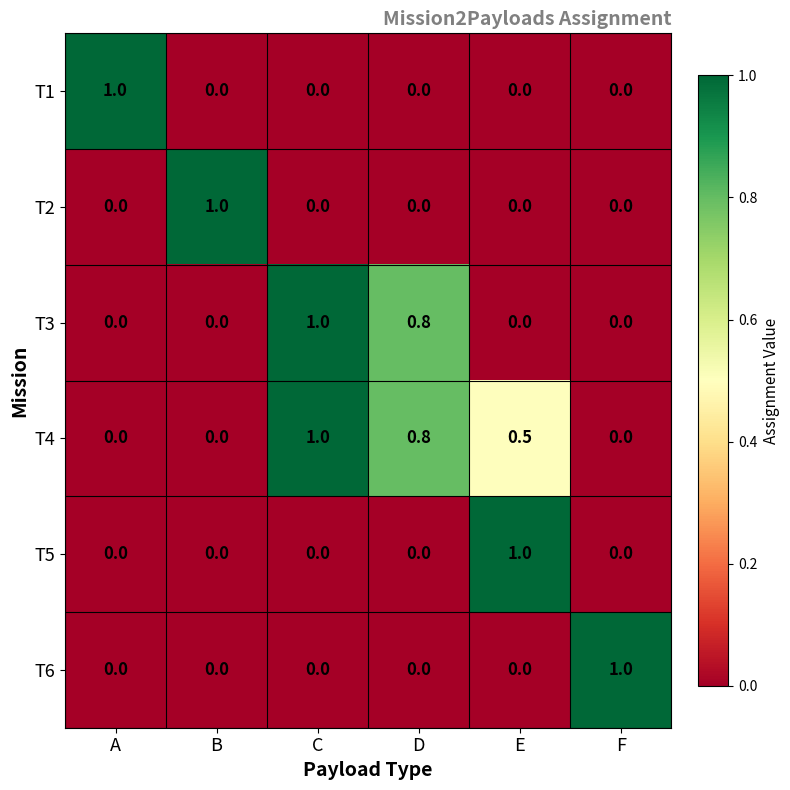

Which series changed the most between B and D?

T2